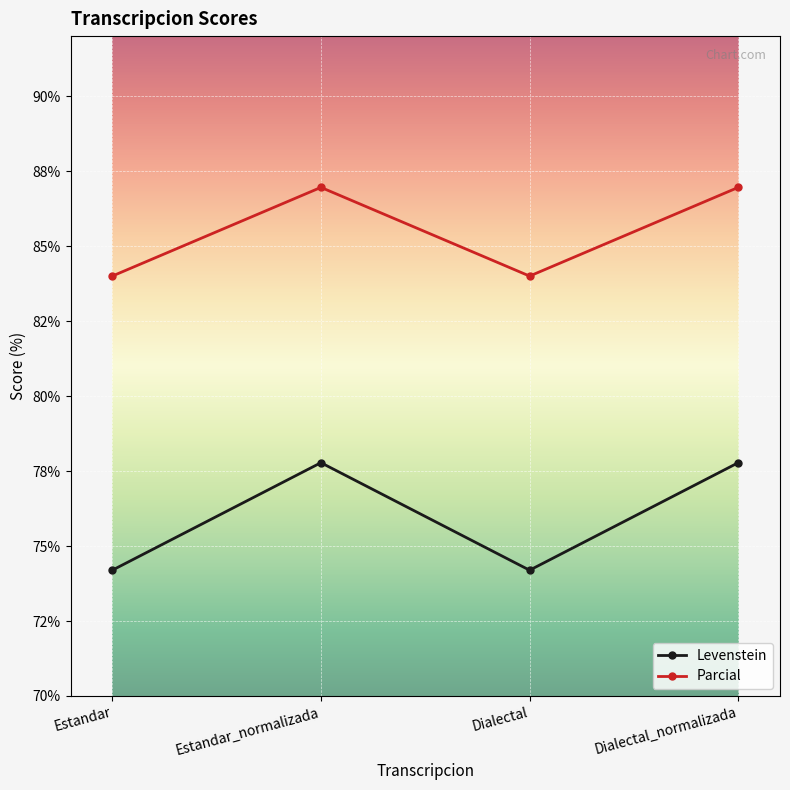

The Parcial series shows 84.0 at Estandar. True or false?

True